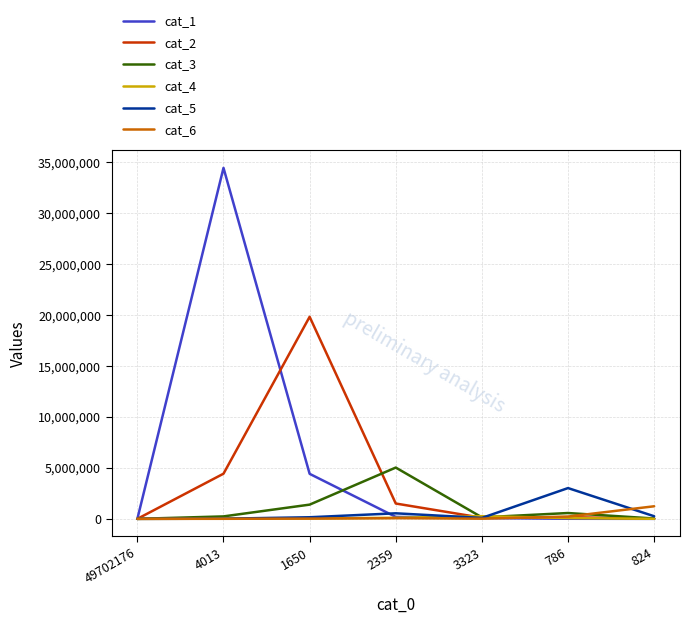

What position from the right is 3323?

3